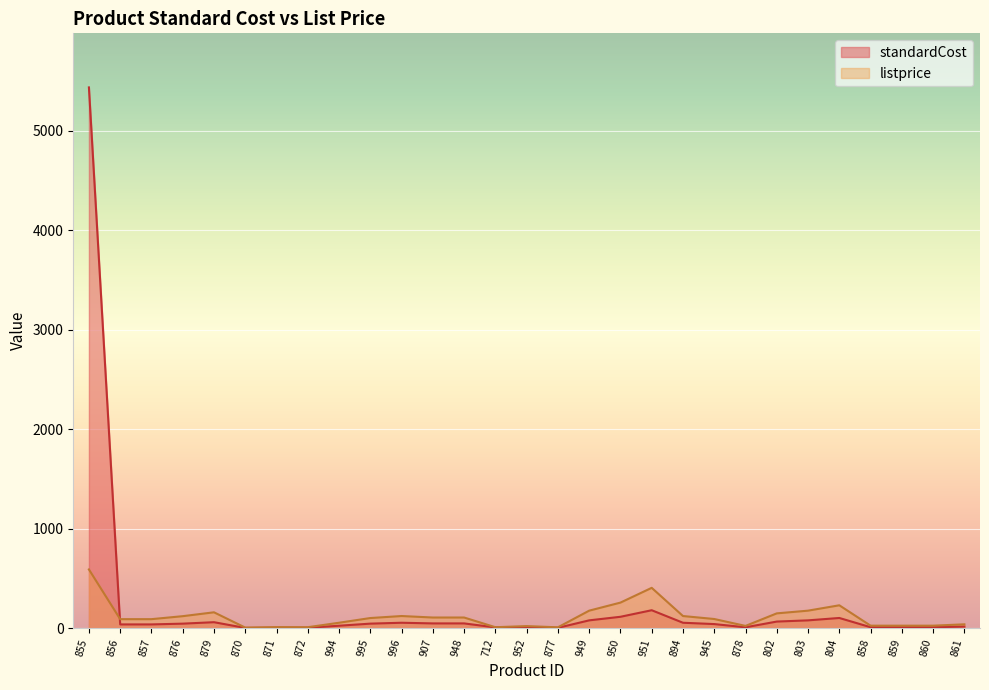

True or false: listprice and standardCost cross at least once.

True